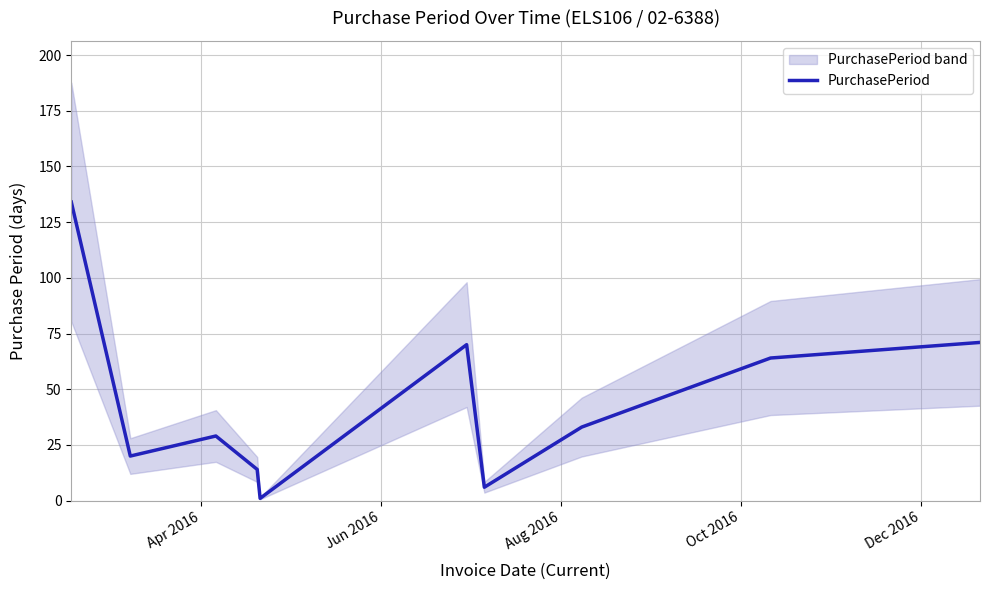

What is the minimum value shown in the chart?

1